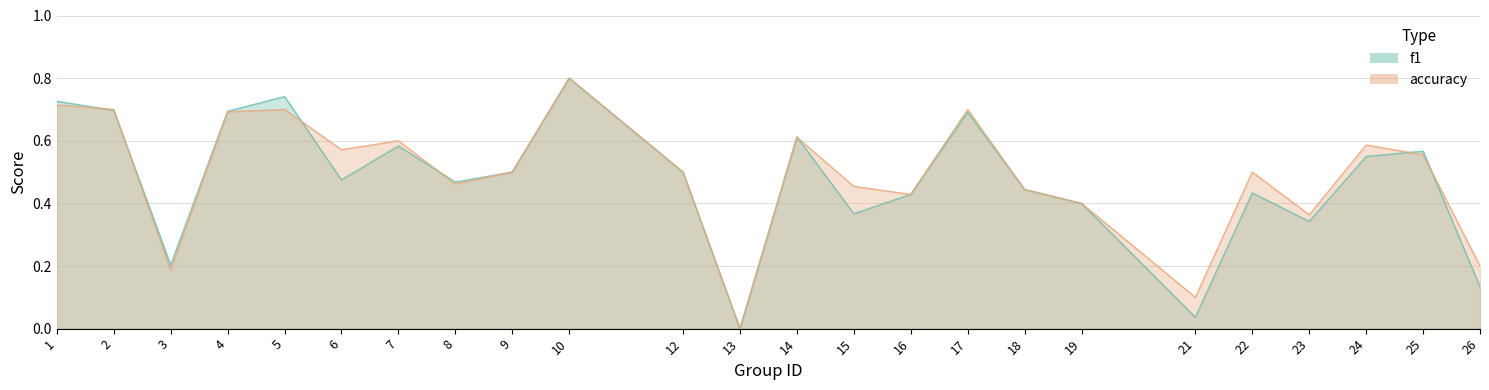

At which category is the sum across all series the highest?

10